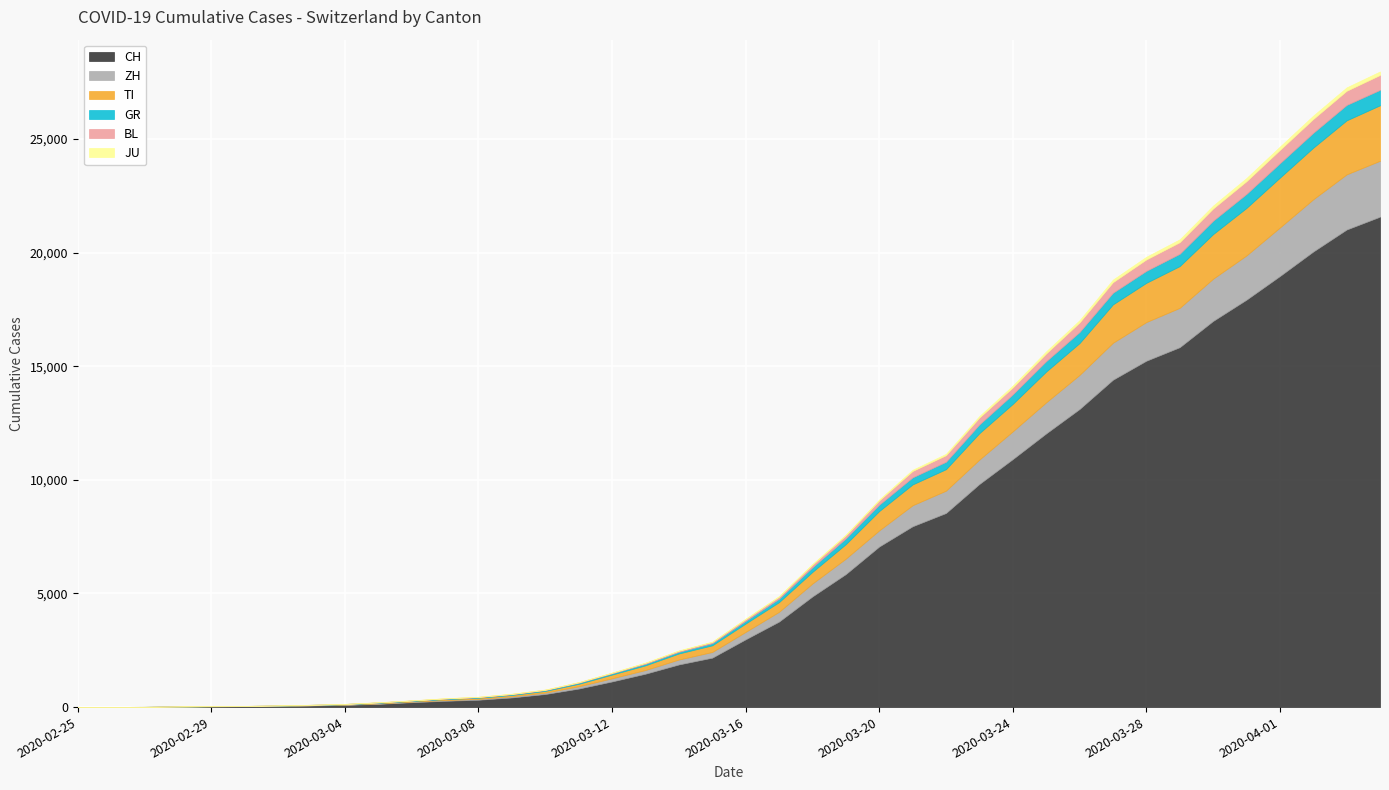

Is it true that JU equals 1 at 2020-02-28?

False